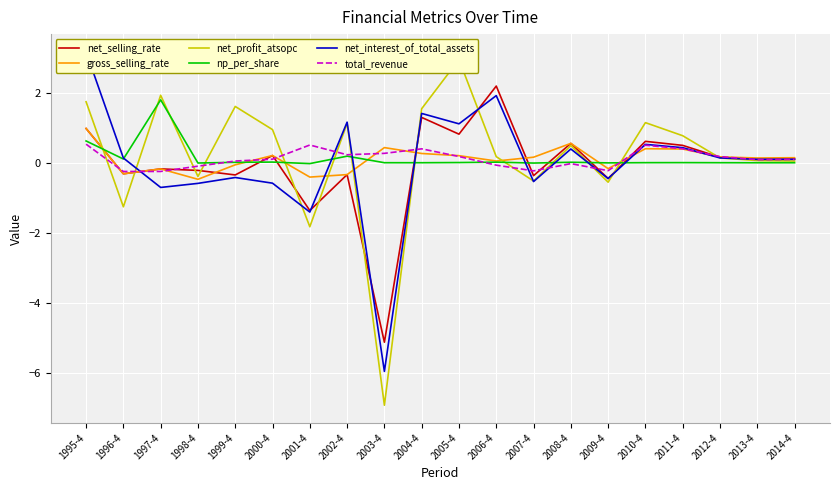

At which label does net_selling_rate first exceed 0?

1995-4